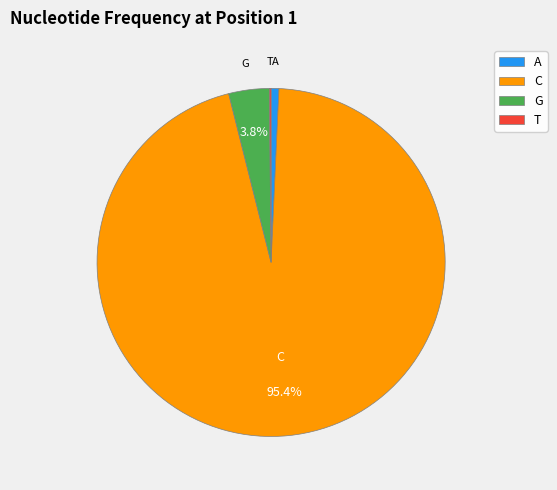

Is the sum of A and G greater than half?

No